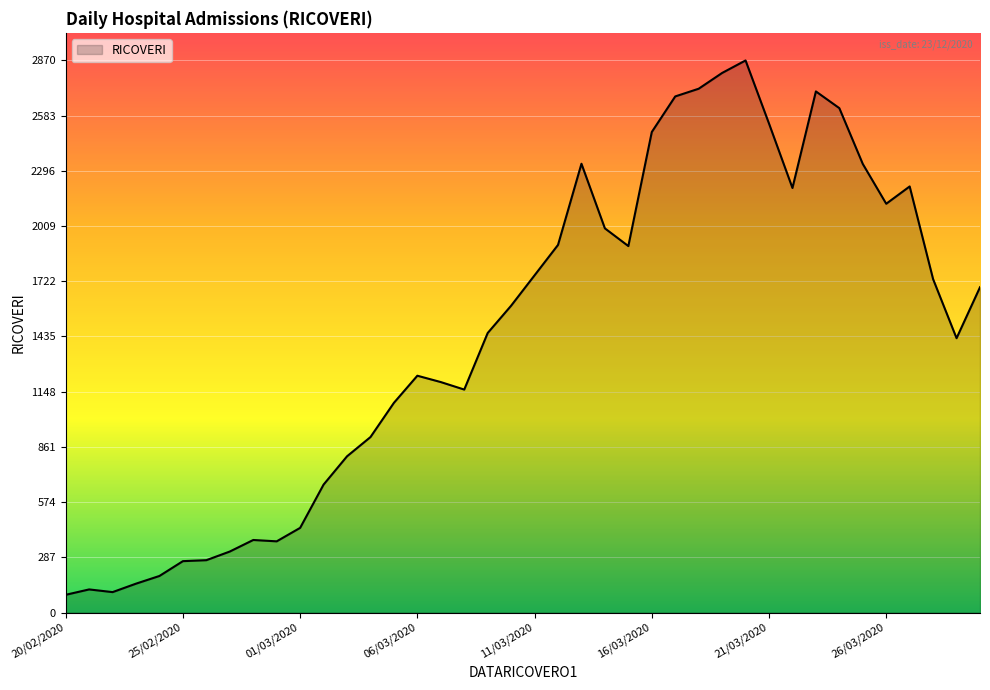

What is the greatest value displayed?

2870